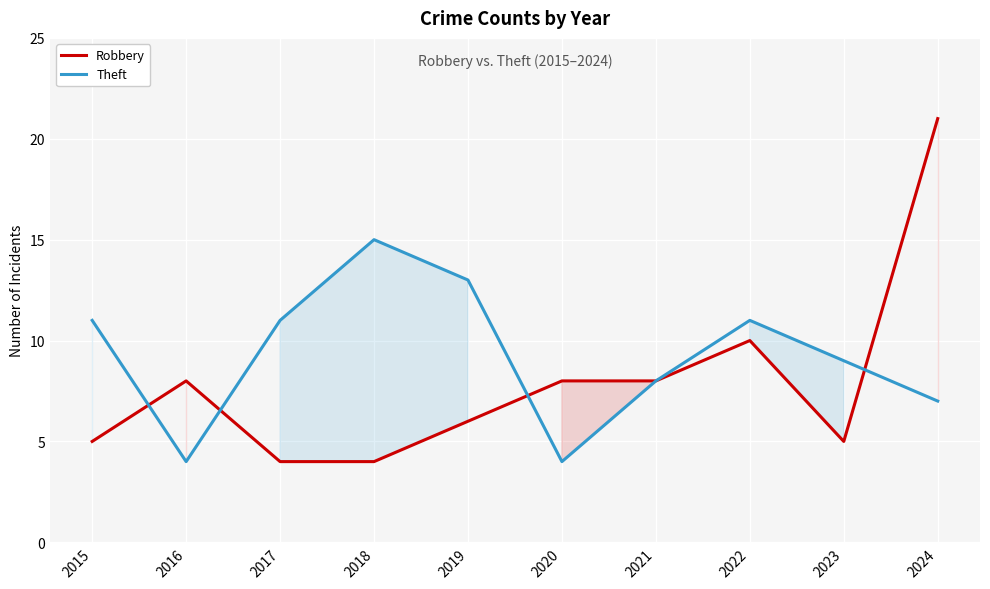

What is the lowest value of the Robbery series?

4